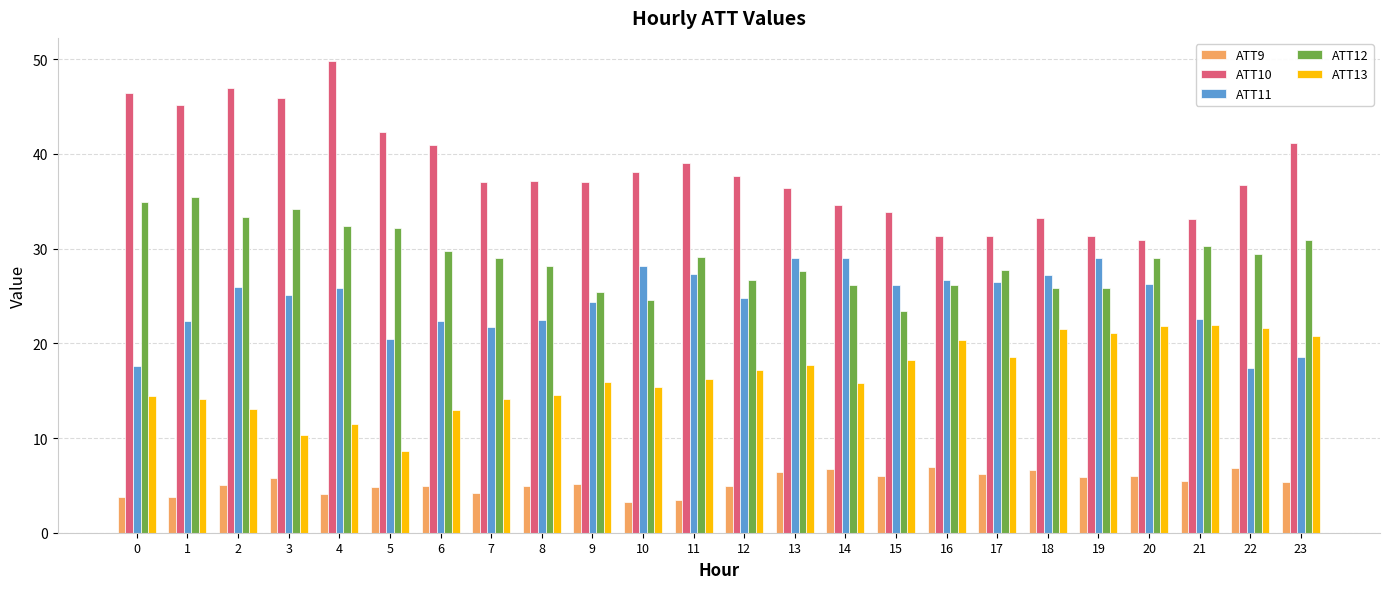

Rank the series at 14 from highest to lowest value.

ATT10, ATT11, ATT12, ATT13, ATT9